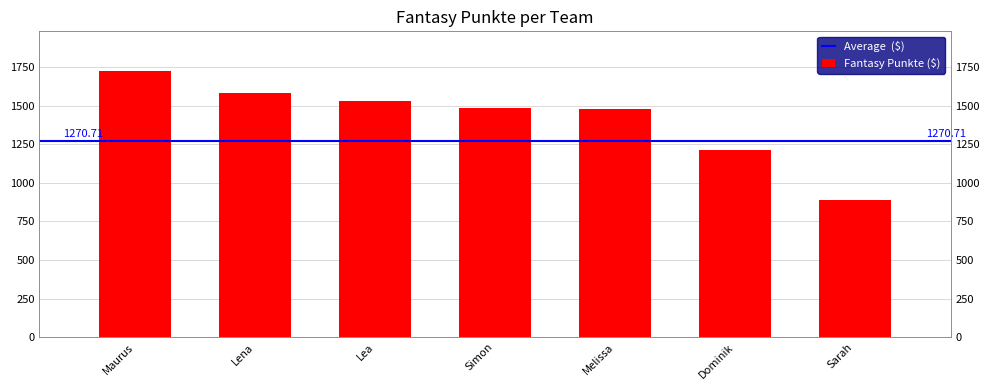

What is the average value?

1414